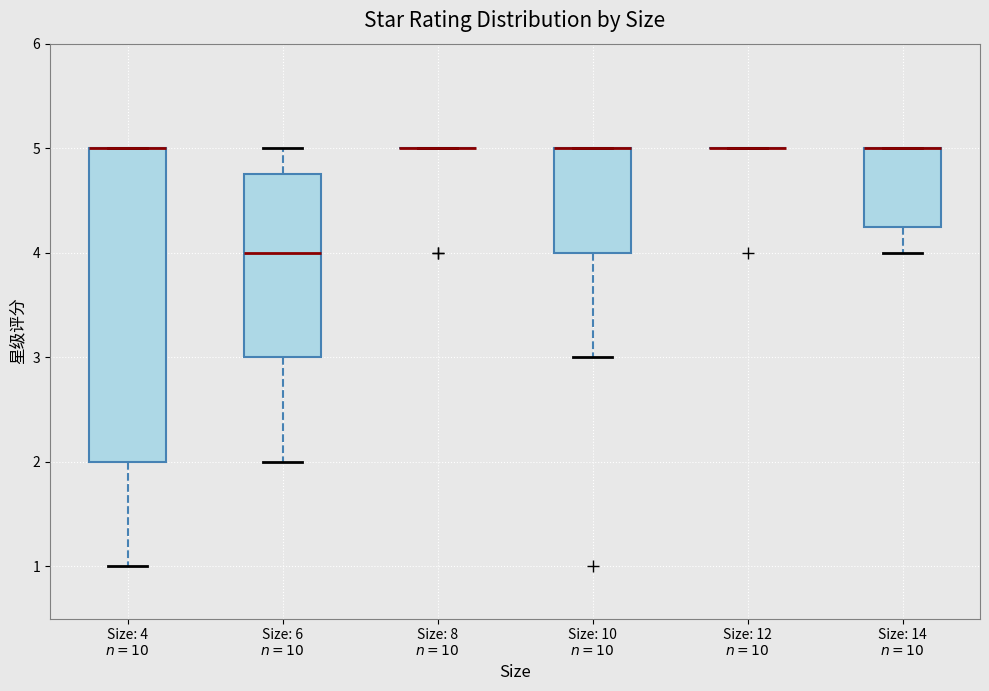

Reading left to right, read every box against the y-axis: the position of its median line, the range the box covers, and the ends of its whiskers. The values are not printed on the chart, so give them approximately, as read against the axis.

Size: 4 $n=10$: median 5.0 (drawn on the box's upper edge), box 2.0 to 5.0, whiskers 1.0 to 5.0
Size: 6 $n=10$: median 4.0, box 3.0 to 4.8, whiskers 2.0 to 5.0
Size: 8 $n=10$: box collapsed to a line at 5.0, whiskers 5.0 to 5.0
Size: 10 $n=10$: median 5.0 (drawn on the box's upper edge), box 4.0 to 5.0, whiskers 3.0 to 5.0
Size: 12 $n=10$: box collapsed to a line at 5.0, whiskers 5.0 to 5.0
Size: 14 $n=10$: median 5.0 (drawn on the box's upper edge), box 4.3 to 5.0, whiskers 4.0 to 5.0